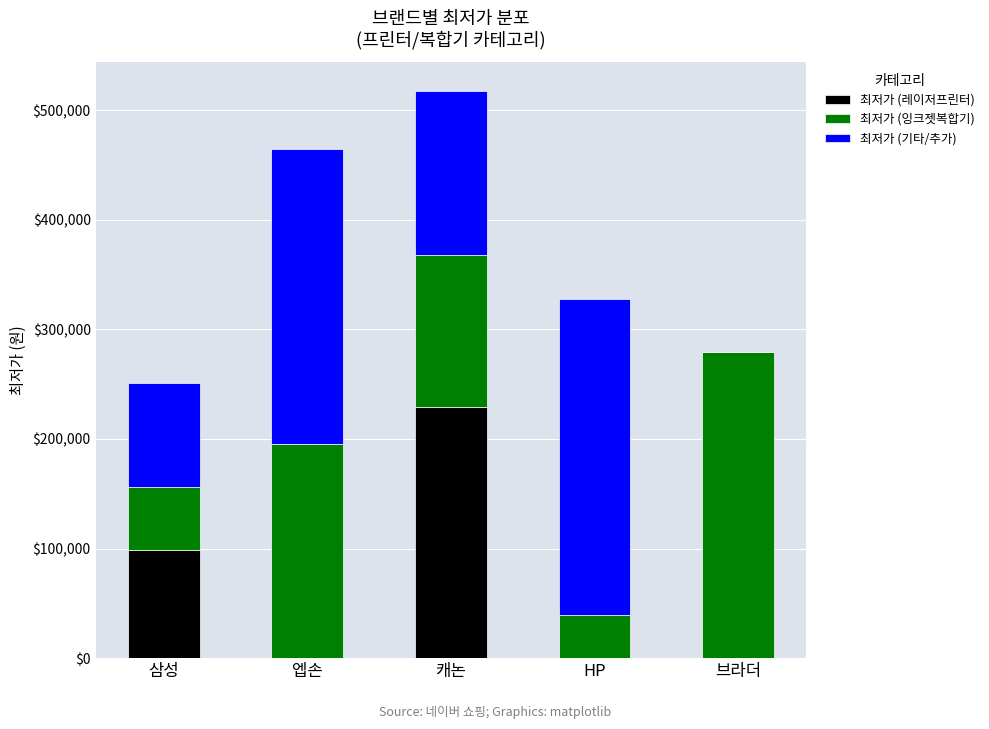

At which category is the sum across all series the highest?

캐논